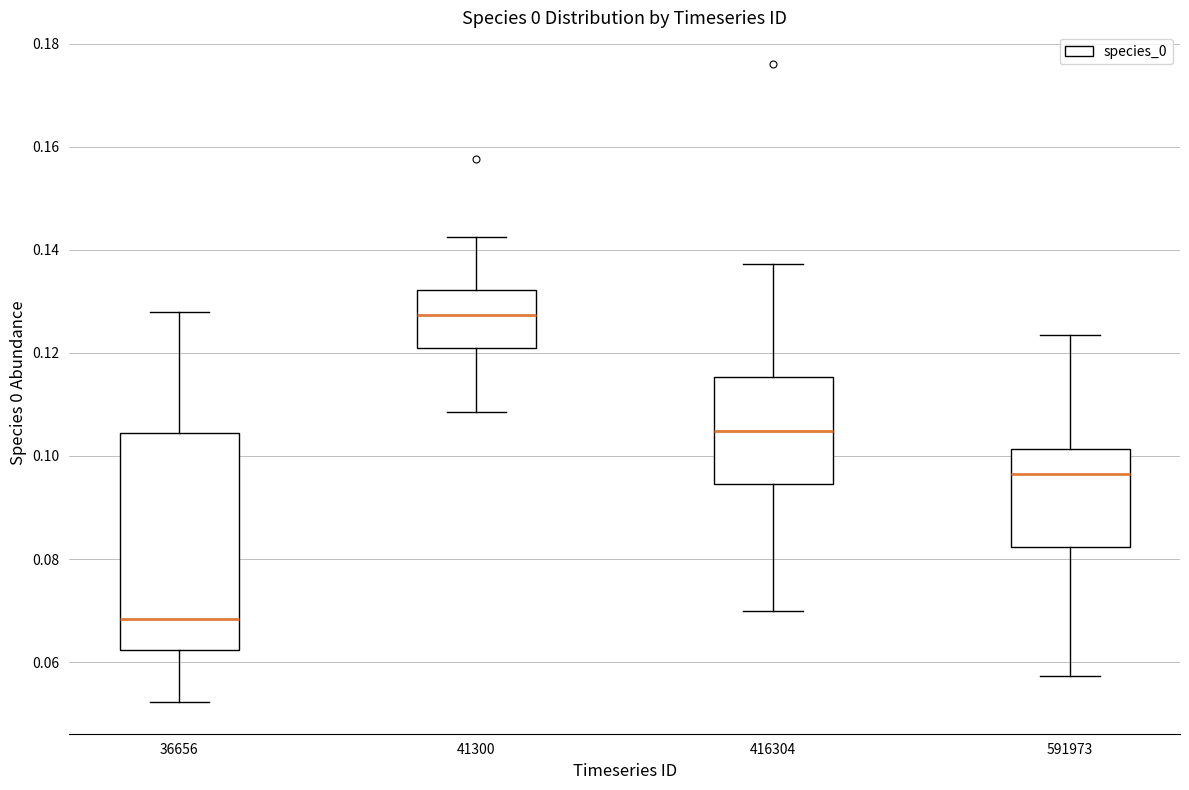

Reading left to right, transcribe this box plot: for each box, give where its median line is, the range the box spans, and where its two whiskers end, as read against the y-axis. The values are not printed on the chart, so give them approximately, as read against the axis.

36656: median 0.068, box 0.062 to 0.104, whiskers 0.052 to 0.128
41300: median 0.128, box 0.120 to 0.132, whiskers 0.108 to 0.142
416304: median 0.104, box 0.094 to 0.116, whiskers 0.070 to 0.138
591973: median 0.096, box 0.082 to 0.102, whiskers 0.058 to 0.124